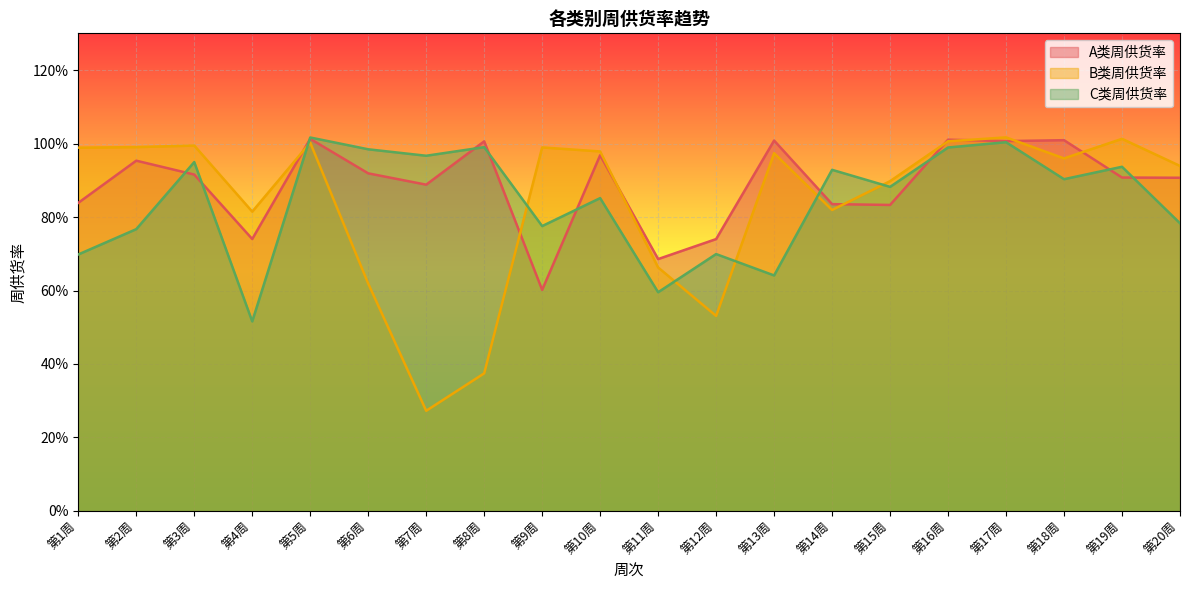

Count the number of data series in this chart.

3